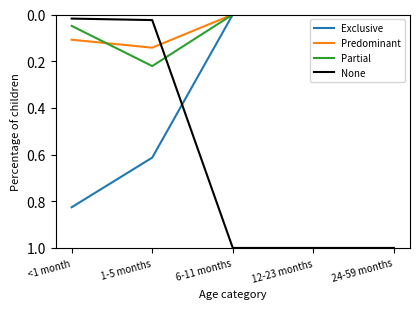

Is the value of None at 24-59 months greater than the value of Partial at <1 month?

Yes